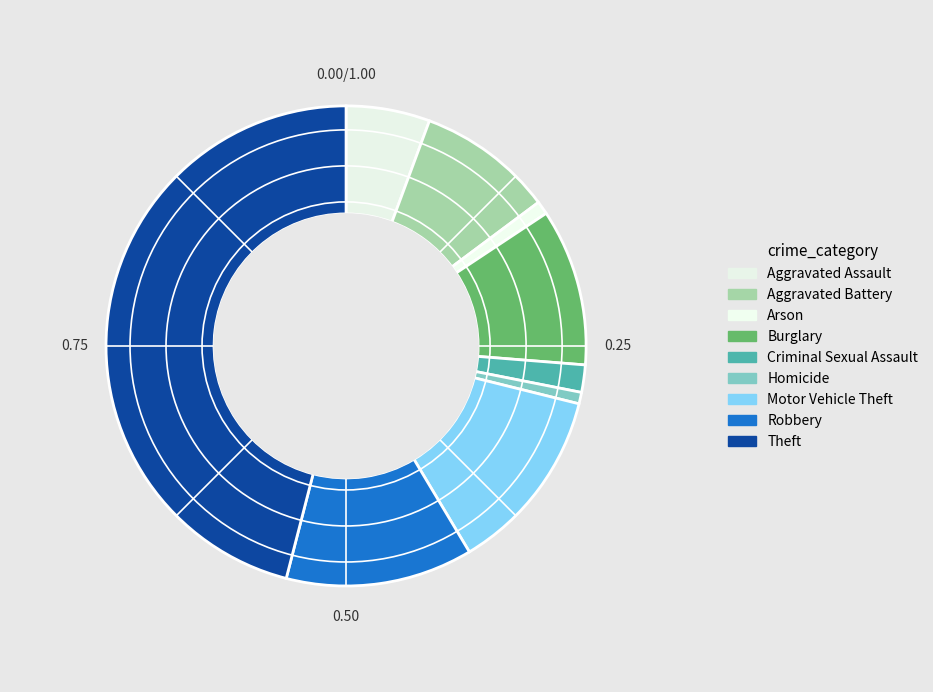

Between Aggravated Assault and Robbery, which is larger?

Robbery